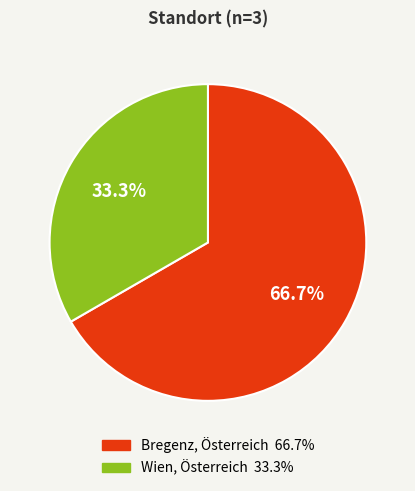

Which category has the smallest portion of the pie?

Wien, Österreich